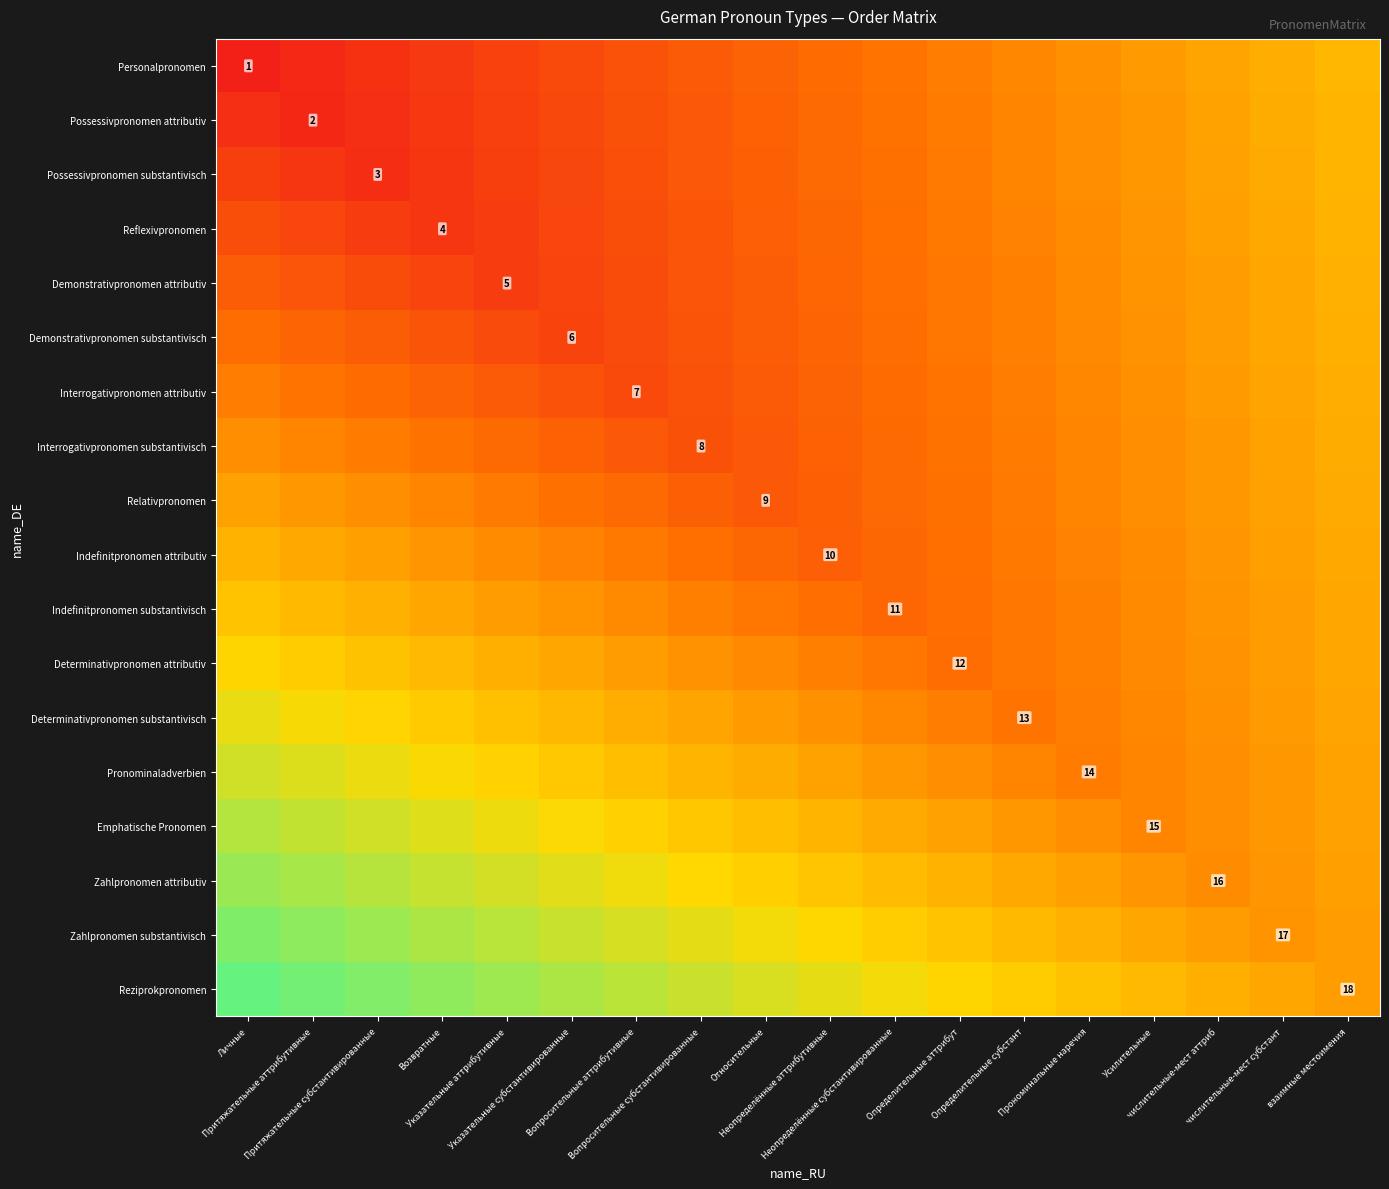

At Определительные субстант, list the series in order from largest to smallest.

Reziprokpronomen, Zahlpronomen substantivisch, Zahlpronomen attributiv, Emphatische Pronomen, Personalpronomen, Possessivpronomen attributiv, Pronominaladverbien, Possessivpronomen substantivisch, Reflexivpronomen, Demonstrativpronomen attributiv, Demonstrativpronomen substantivisch, Interrogativpronomen attributiv, Interrogativpronomen substantivisch, Relativpronomen, Indefinitpronomen attributiv, Indefinitpronomen substantivisch, Determinativpronomen attributiv, Determinativpronomen substantivisch